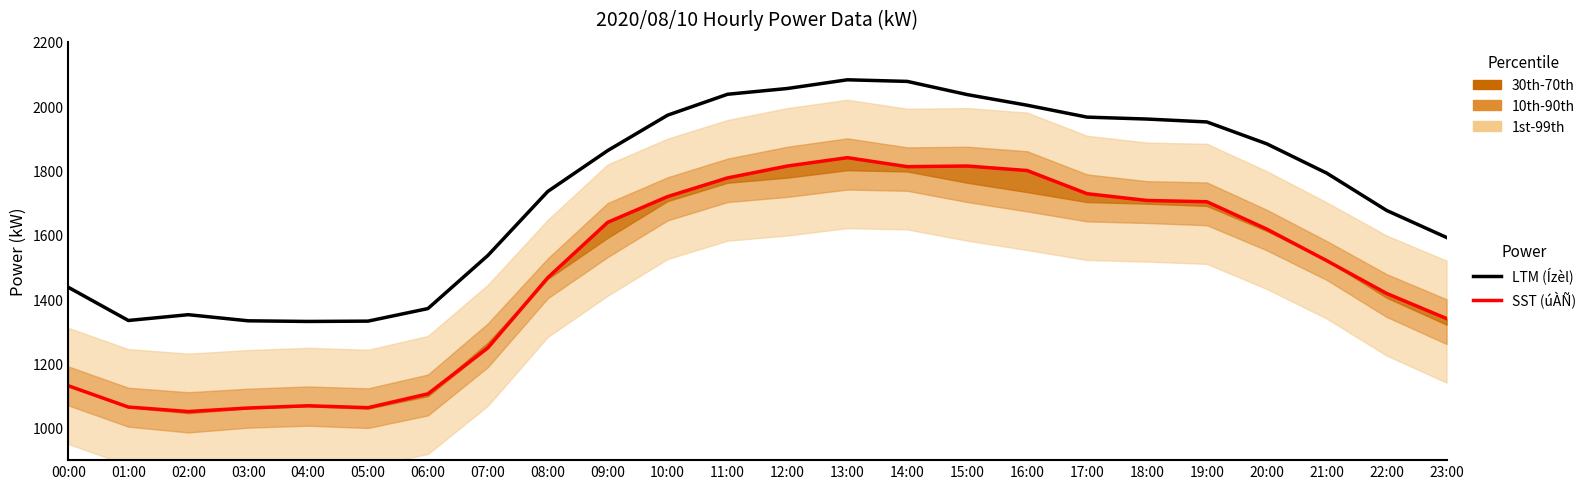

What is the difference between the úÀÑ(kW) (SST) values at 04:00 and 10:00?

650